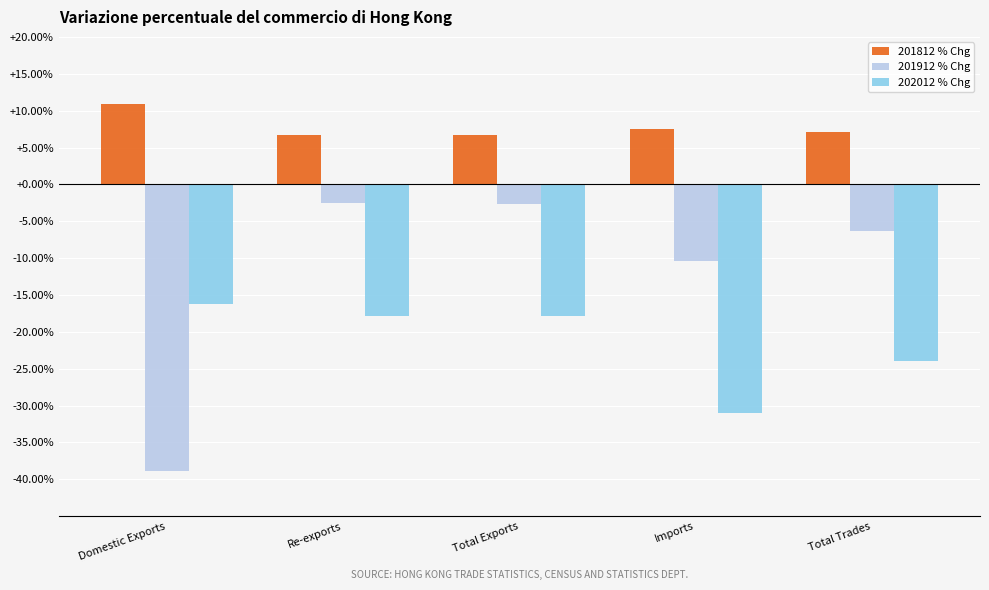

What is the spread (max minus min) of values at Domestic Exports?

49.7